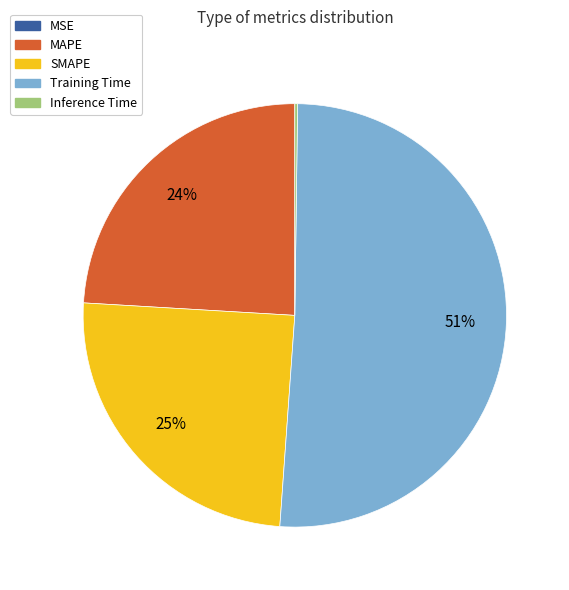

Is it true that Training Time is 61% of the pie?

False